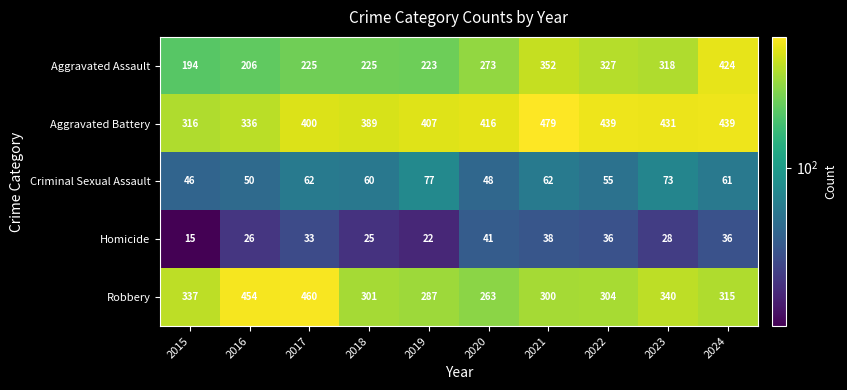

What is the total value across all series at 2021?

1231